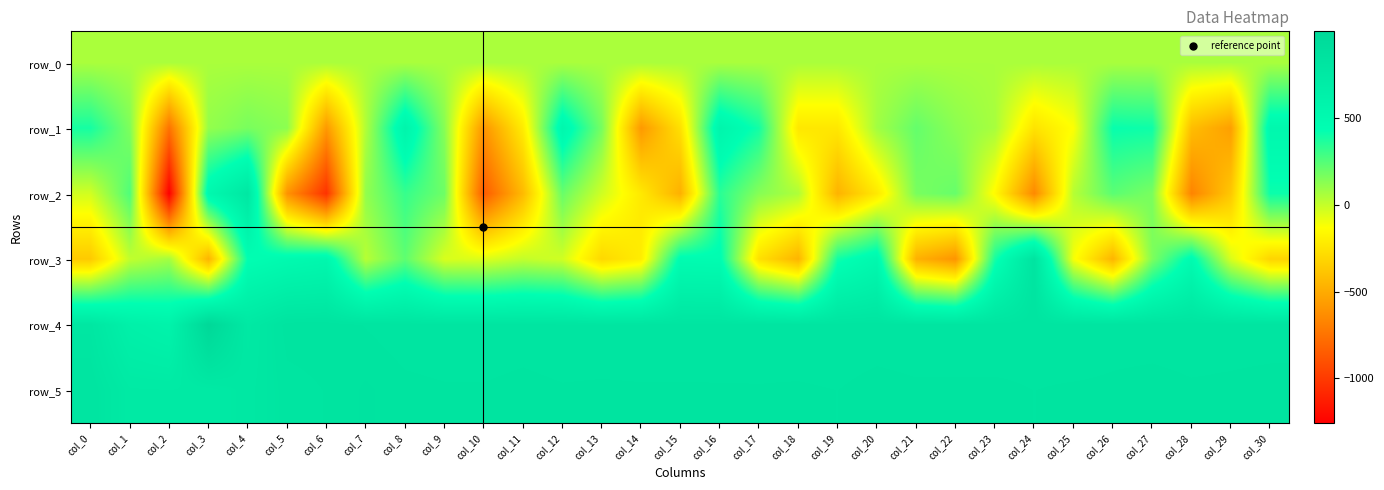

What is the sum of the row_0 values at col_16 and col_15?

117.4